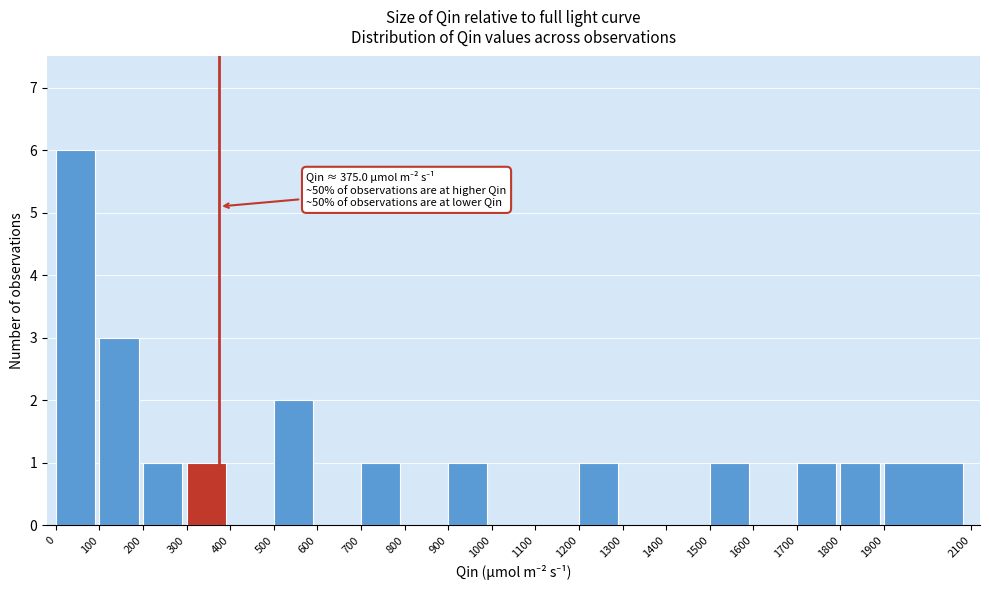

Which range on the x-axis has the tallest bar?

0 to 100